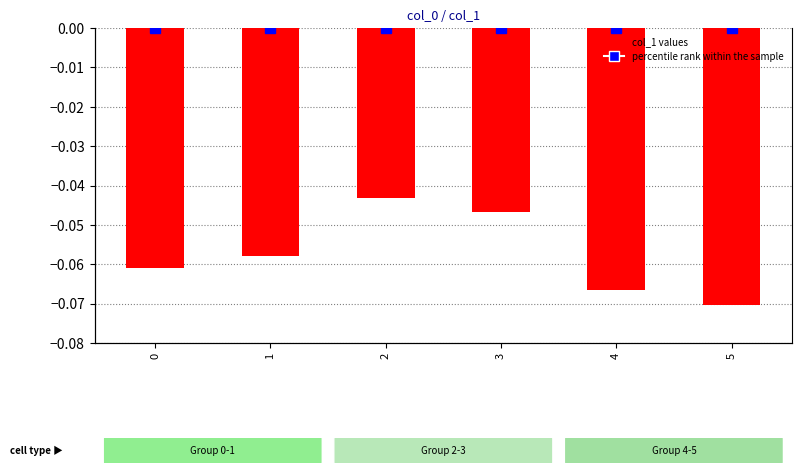

The value at 3 is -0.0. True or false?

True